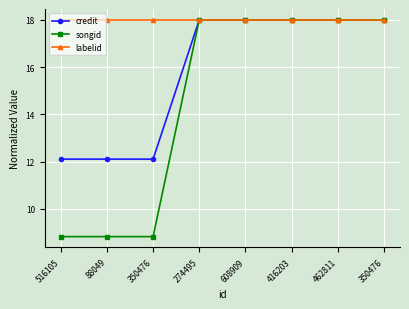

Which category has the highest value across all series?

274495